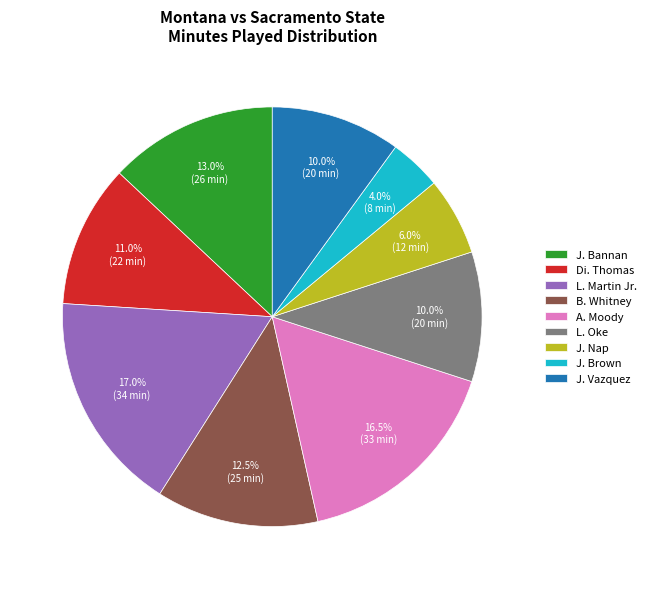

What percentage do J. Brown and B. Whitney together represent?

16.5%